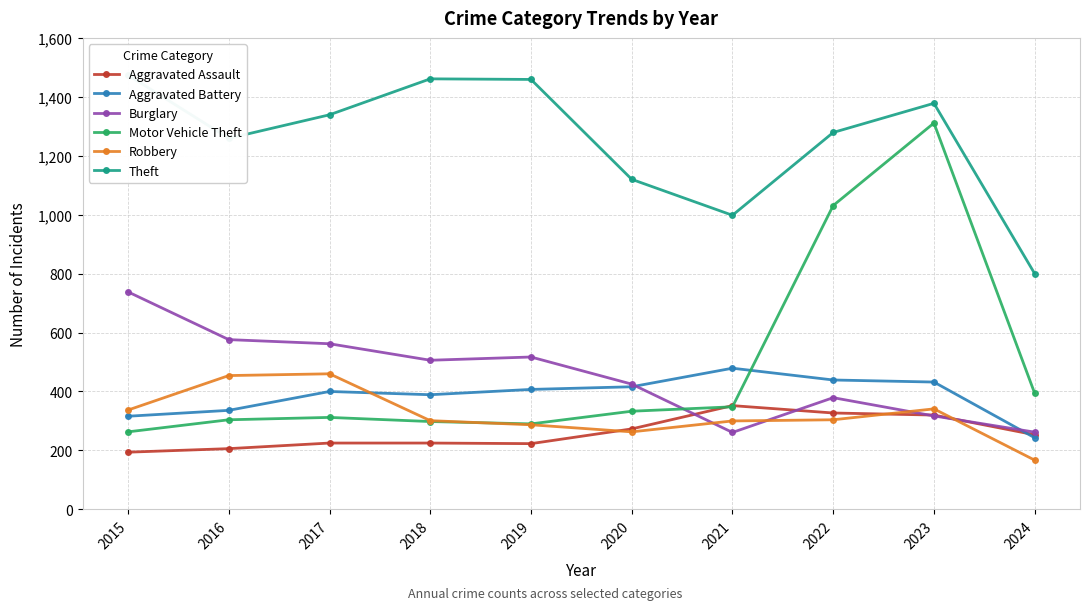

Which series ends up on top after the final intersection of Robbery and Aggravated Battery?

Aggravated Battery